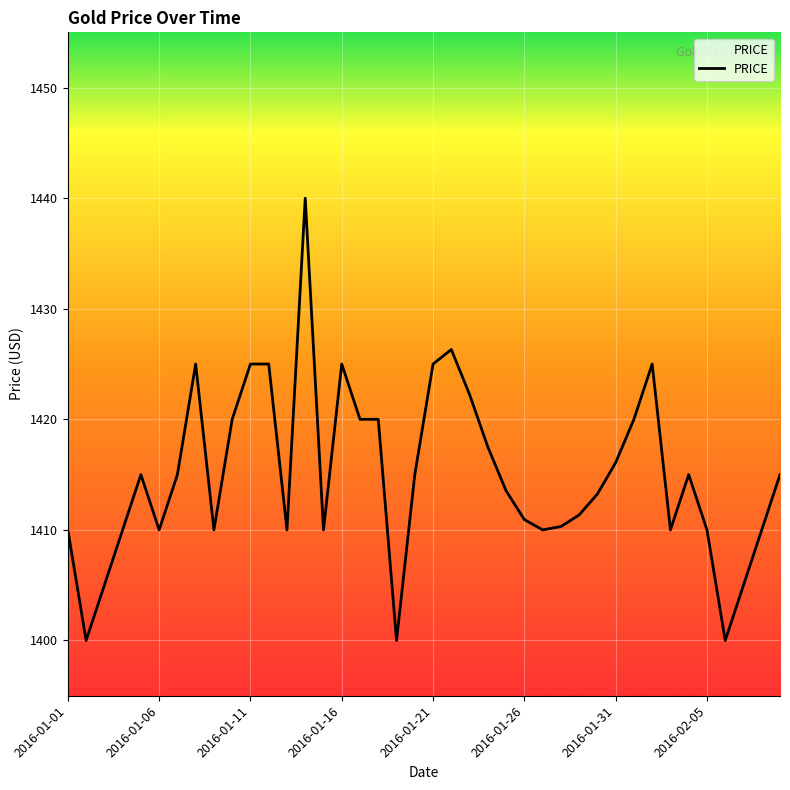

What is the difference between the maximum and minimum values?

40.0